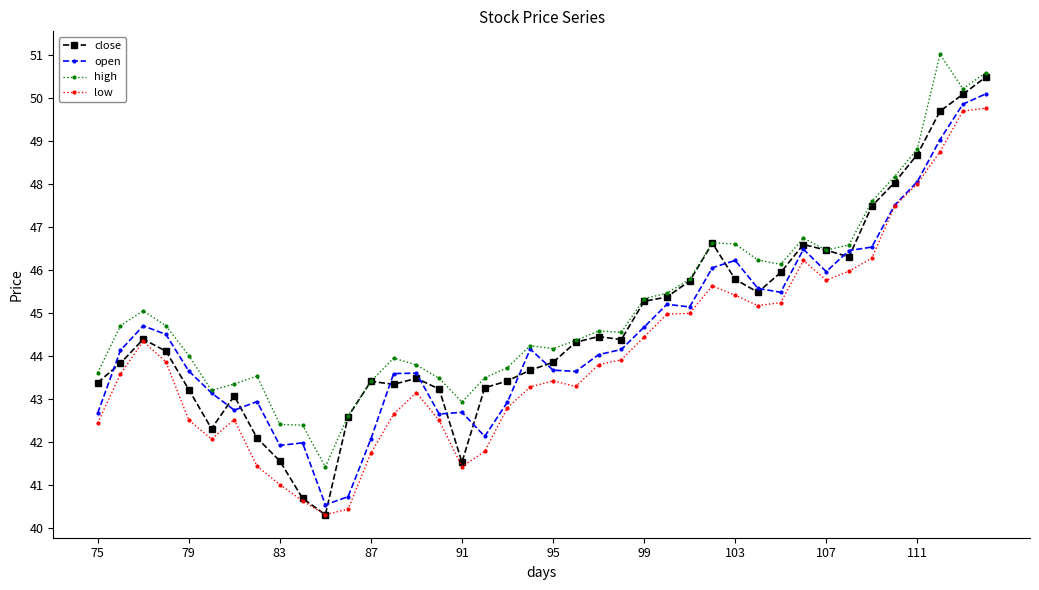

True or false: high and low intersect in this chart.

False